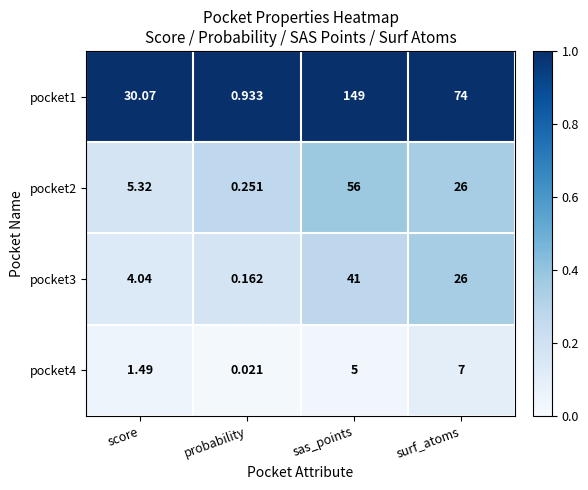

Where does the pocket2 series first go above 26?

sas_points